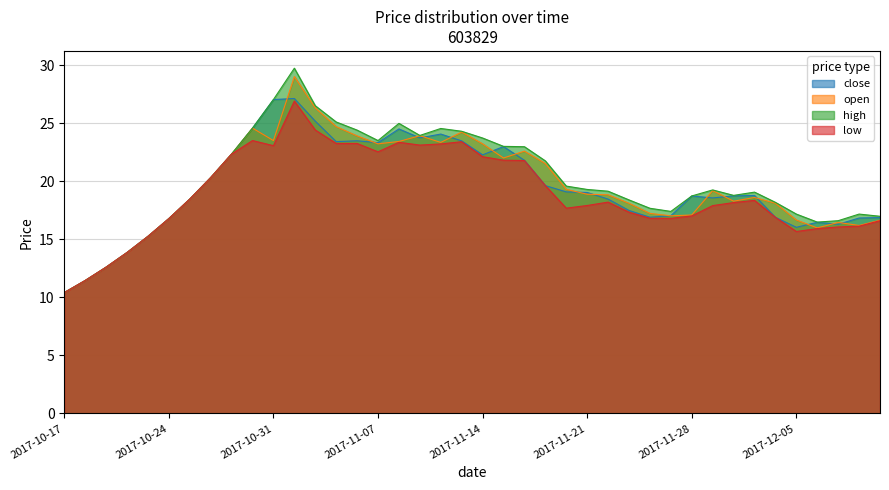

Reading right to left, extract all data points from this chart.

close: 16.9	16.8	16.3	16.5	16.0	16.9	18.8	18.7	18.6	18.7	17.0	16.9	17.5	18.5	19.0	19.1	19.6	21.8	23.0	22.3	23.5	24.1	23.7	24.5	23.3	23.5	23.4	25.2	27.1	27.0	24.6	22.3	20.3	18.5	16.8	15.2	13.9	12.6	11.4	10.4
open: 16.6	16.2	16.4	16.0	16.7	18.1	18.6	18.3	19.2	17.1	17.0	17.2	18.1	18.8	18.9	19.3	21.5	22.6	22.0	23.2	24.2	23.3	23.9	23.4	23.2	23.9	24.7	26.3	29.0	23.5	24.6	22.3	20.3	18.5	16.8	15.2	13.9	12.6	11.4	10.4
high: 17.0	17.2	16.6	16.5	17.2	18.2	19.1	18.8	19.2	18.7	17.4	17.7	18.4	19.1	19.3	19.6	21.8	23.0	23.0	23.7	24.3	24.5	23.9	25.0	23.5	24.4	25.1	26.5	29.7	27.0	24.6	22.3	20.3	18.5	16.8	15.2	13.9	12.6	11.4	10.4
low: 16.6	16.1	16.1	15.9	15.7	16.9	18.4	18.2	17.9	17.0	16.8	16.8	17.3	18.2	17.9	17.7	19.6	21.8	21.8	22.1	23.4	23.2	23.1	23.4	22.5	23.2	23.2	24.4	26.9	23.1	23.5	22.3	20.3	18.5	16.8	15.2	13.9	12.6	11.4	10.4